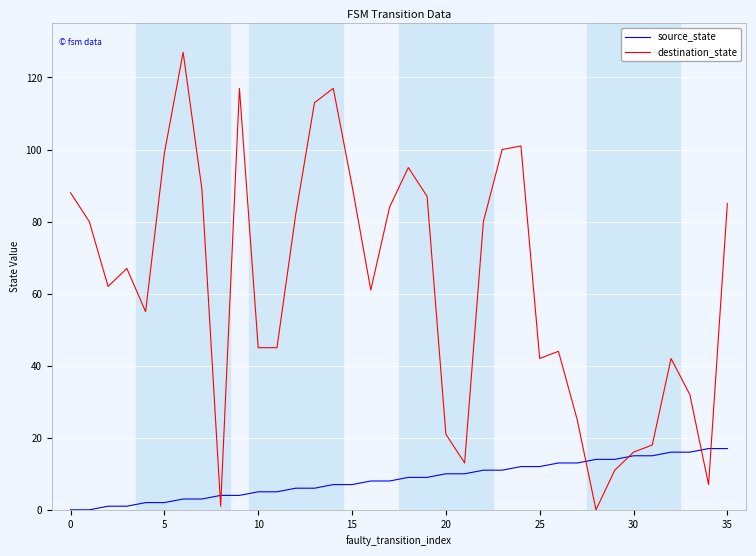

List the series in order of their overall mean, lowest first.

source_state, destination_state